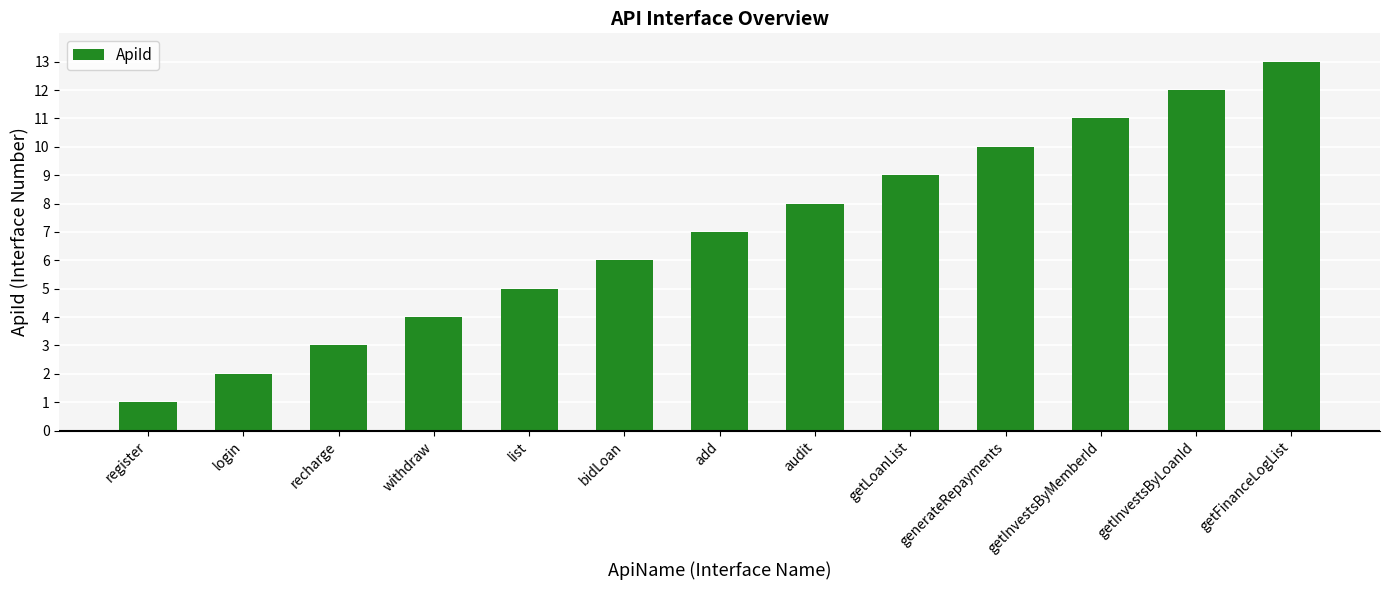

What is the change in value from login to getInvestsByMemberId?

+9